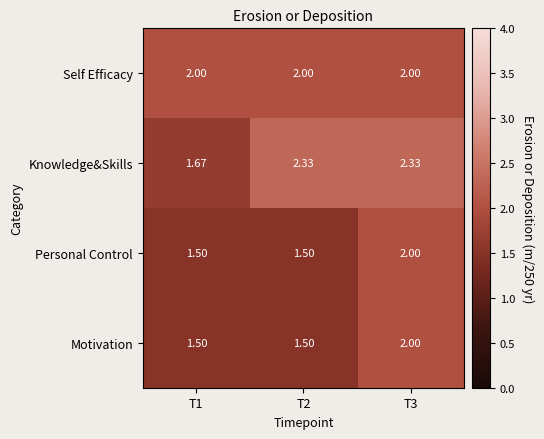

Which series has the largest range (max minus min)?

Knowledge&Skills